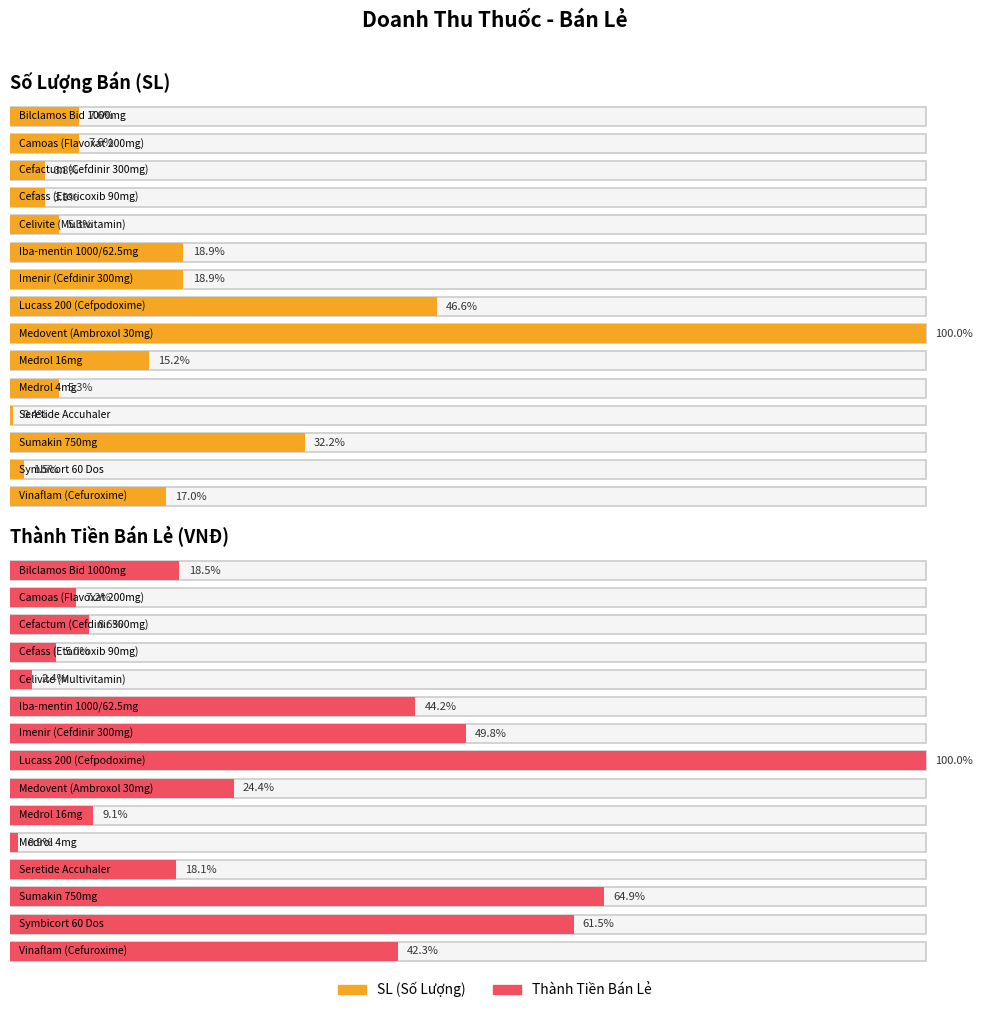

What position from the left is Medrol 16mg?

10